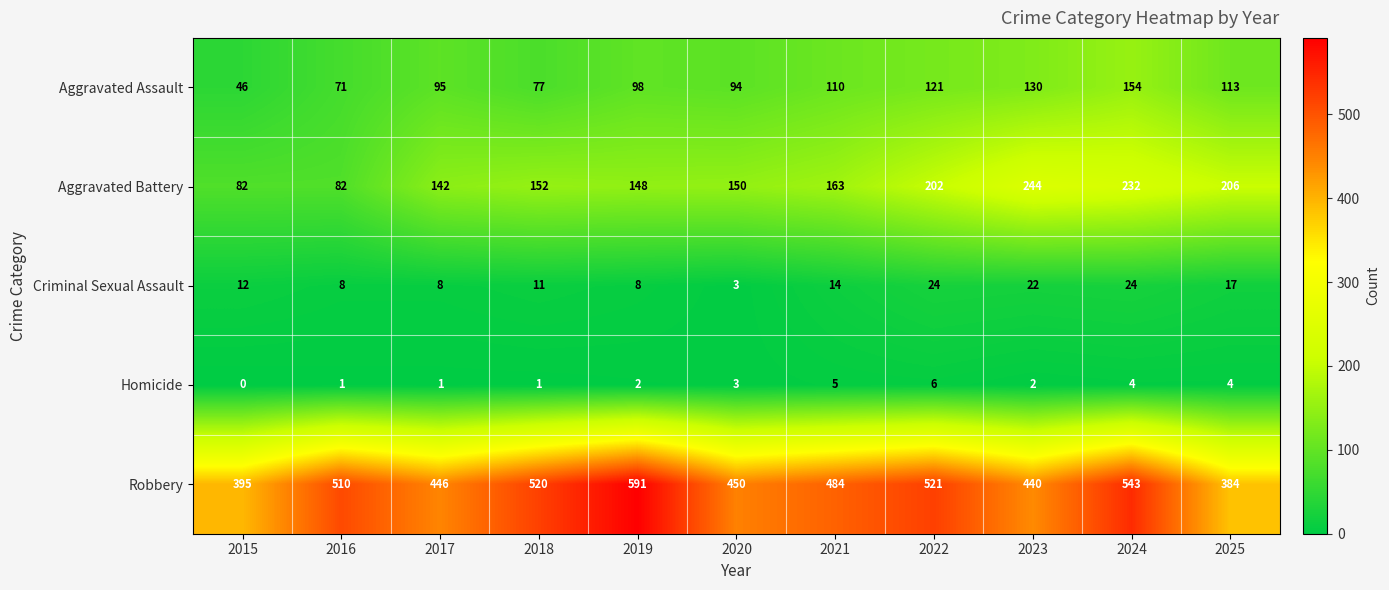

Between 2015 and 2024, which series saw the biggest shift?

Aggravated Battery